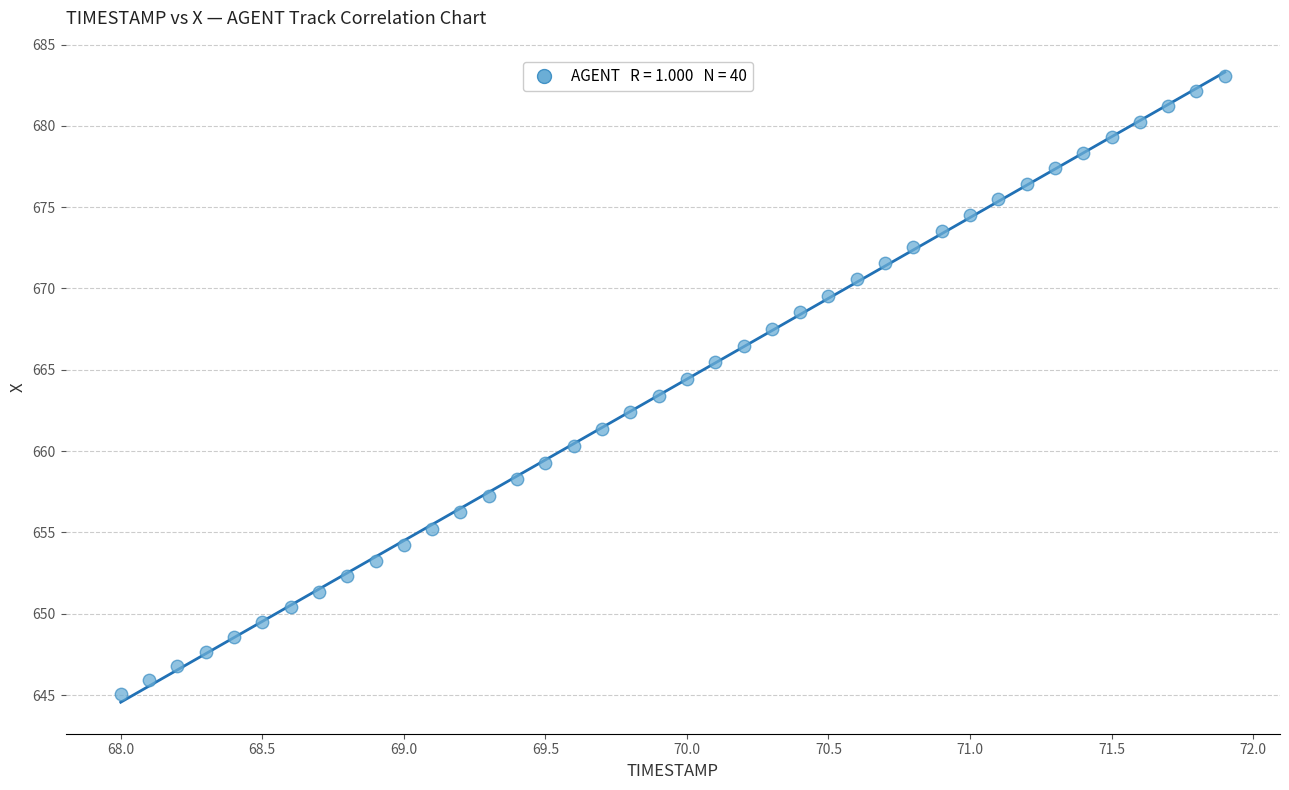

What is the range of Y values (max minus min)?

38.0